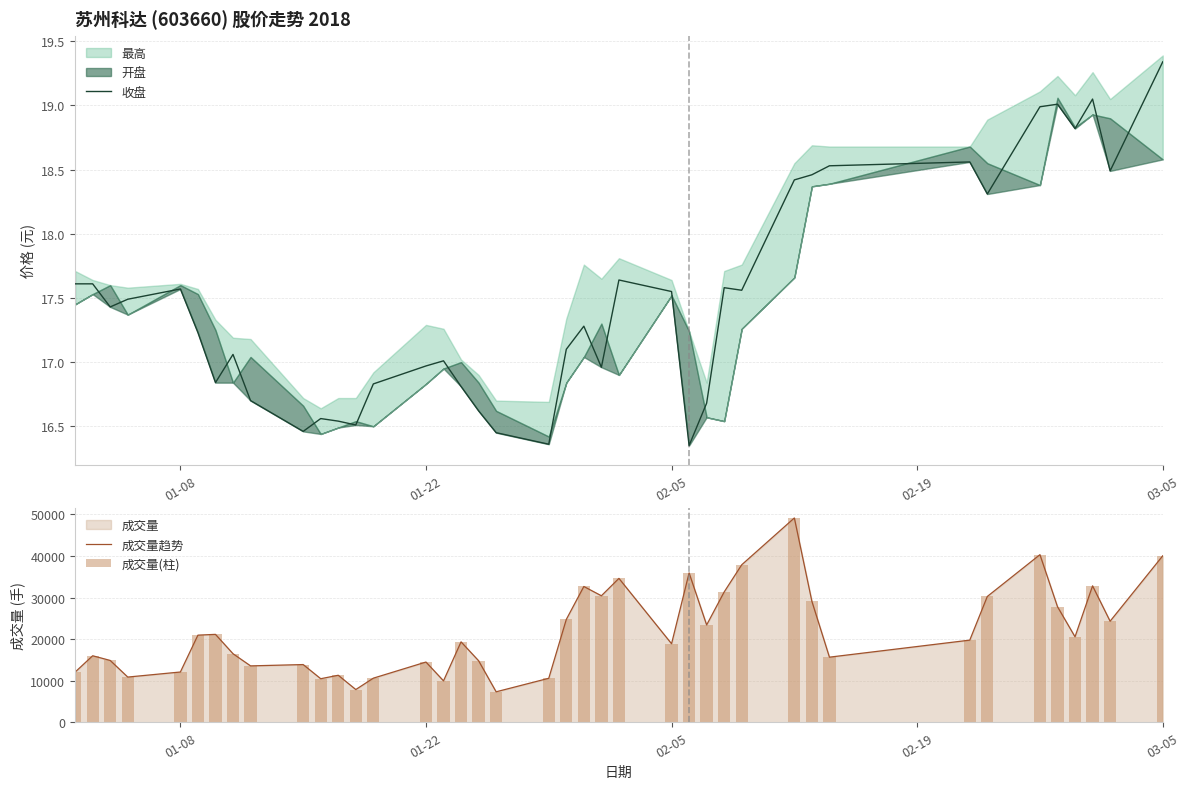

What is the value of the 成交量趋势 bar at the 27th from the left?

23407.0